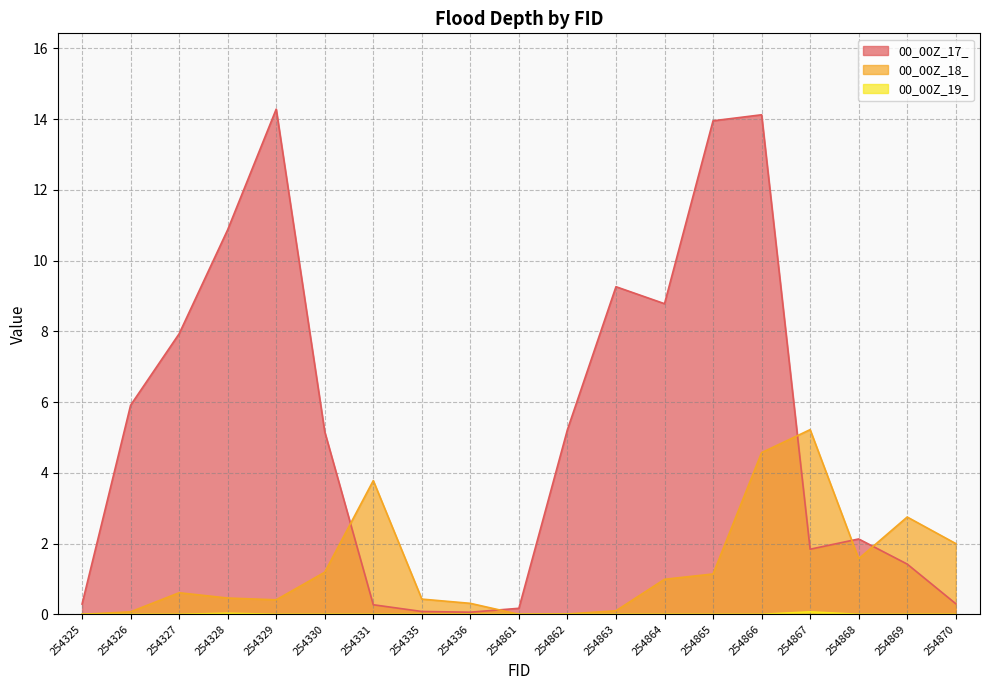

True or false: 00_00Z_19_ and 00_00Z_17_ intersect in this chart.

False